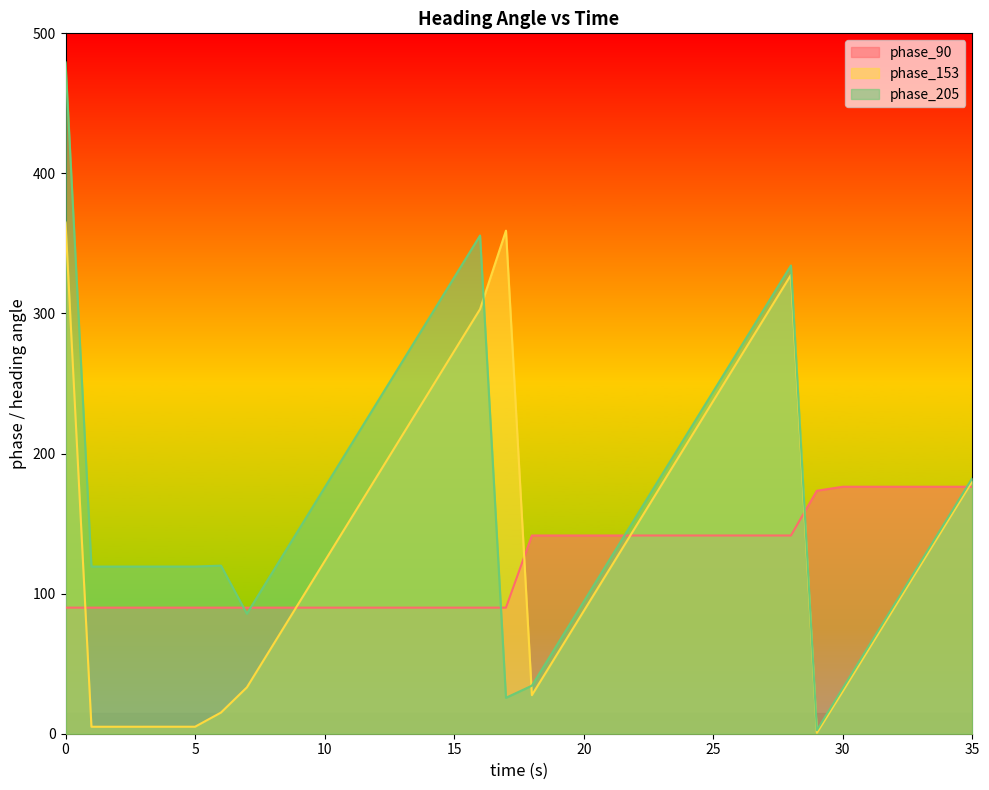

What is the lowest value of the phase_205 series?

2.5